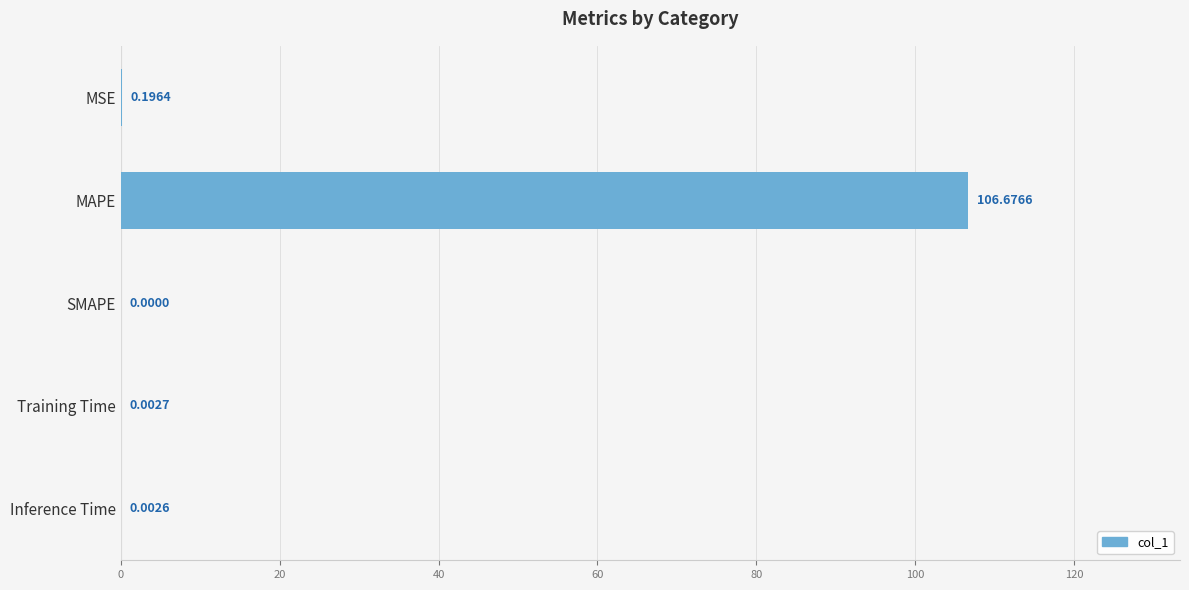

Between MSE and MAPE, which is larger?

MAPE